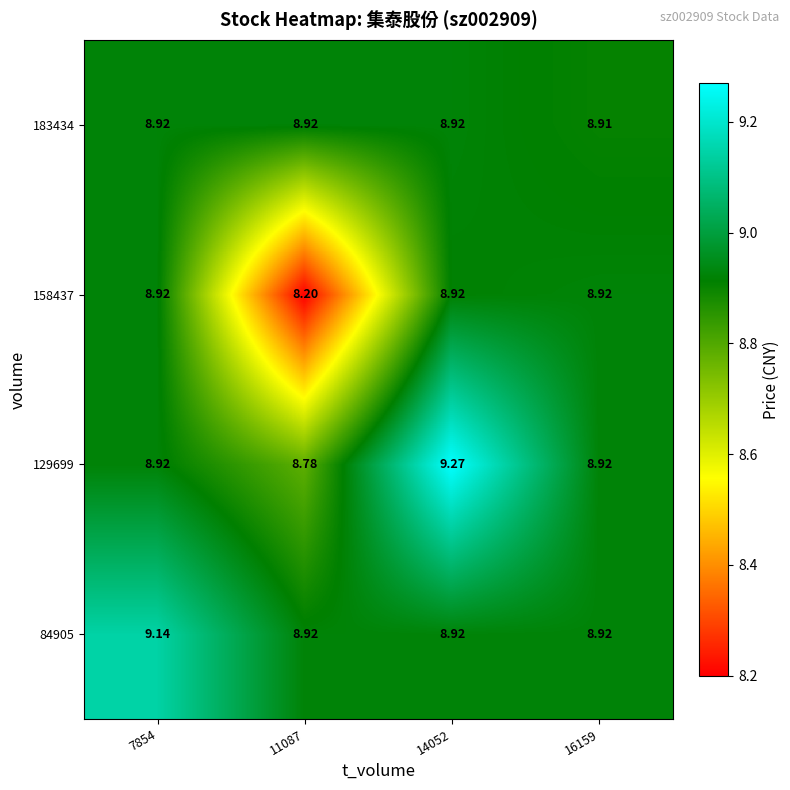

Is the value of 158437 at 7854 greater than the value of 84905 at 7854?

No